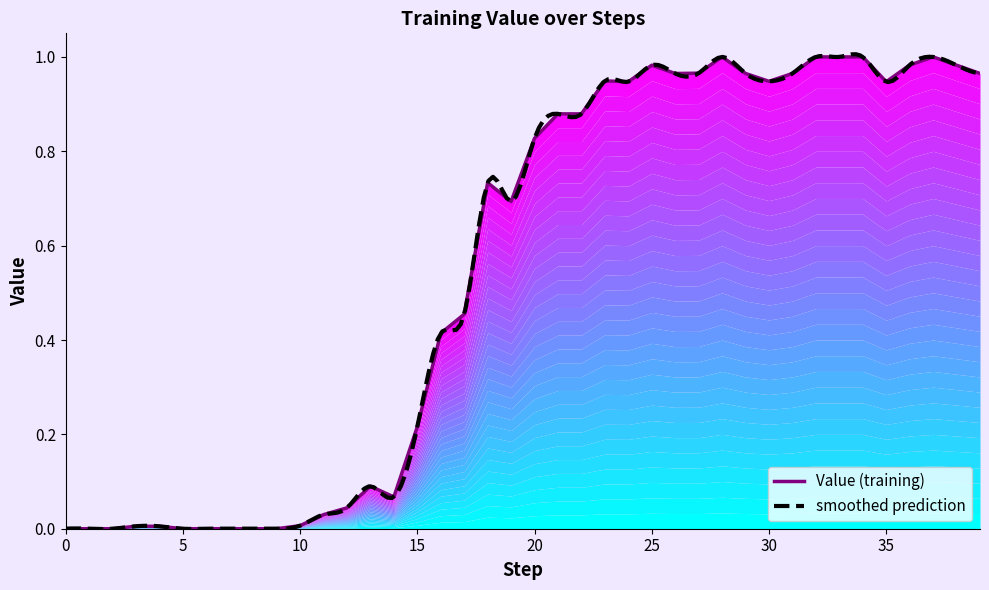

How many interior local peaks (higher than both neighbors) does the data have?

7